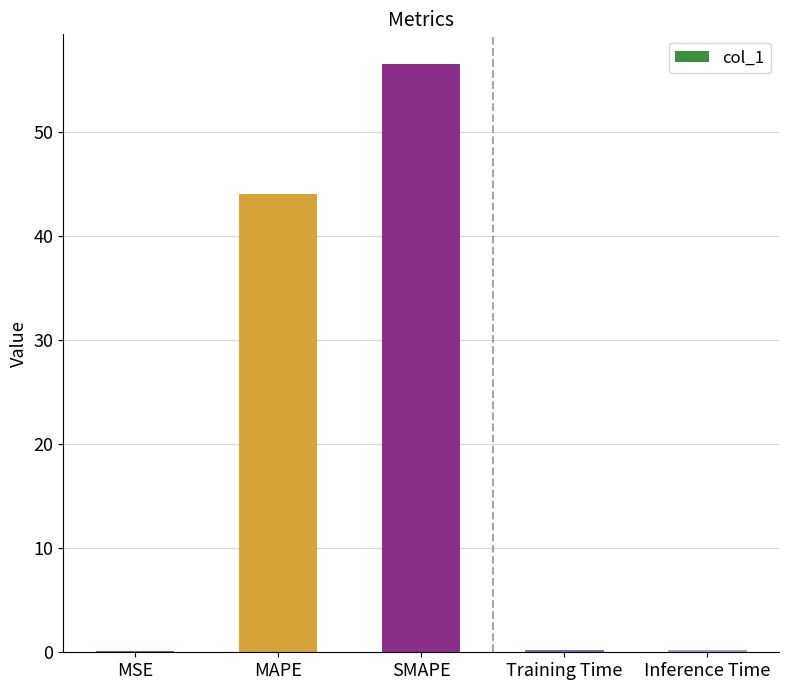

How many series are shown in this chart?

1